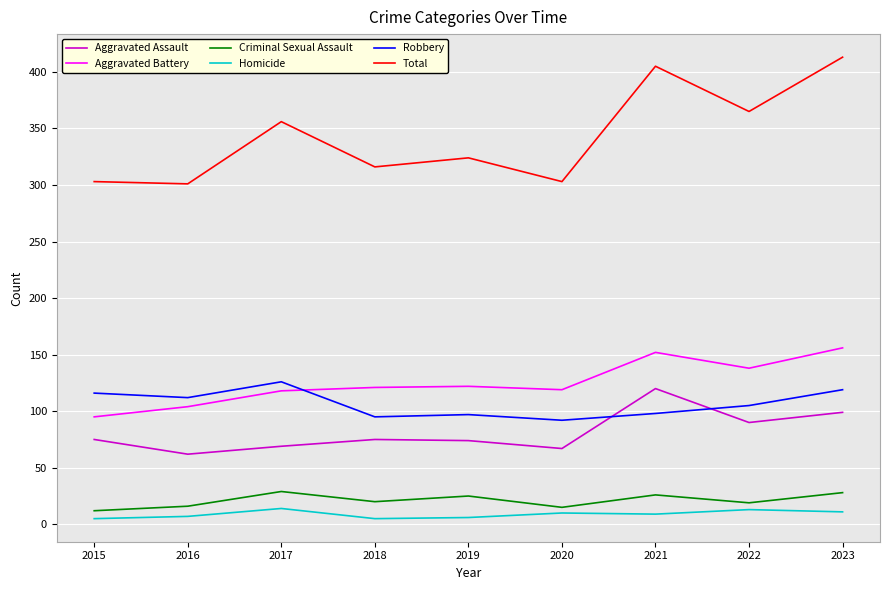

In Aggravated Battery, how many points are lower than both neighbors (excluding endpoints)?

2